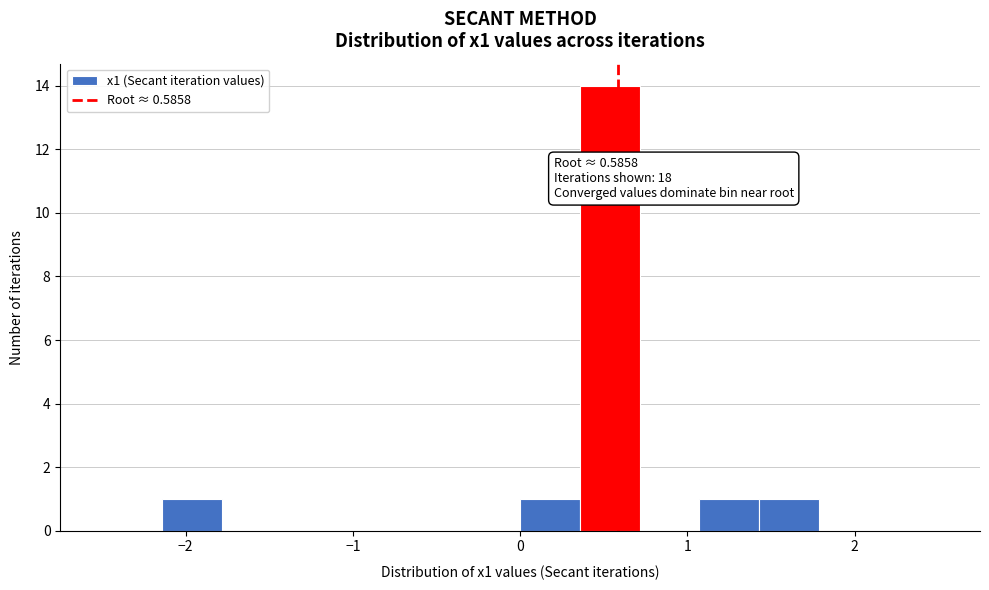

Read against the x-axis, roughly where is the centre of the tallest bar?

0.5